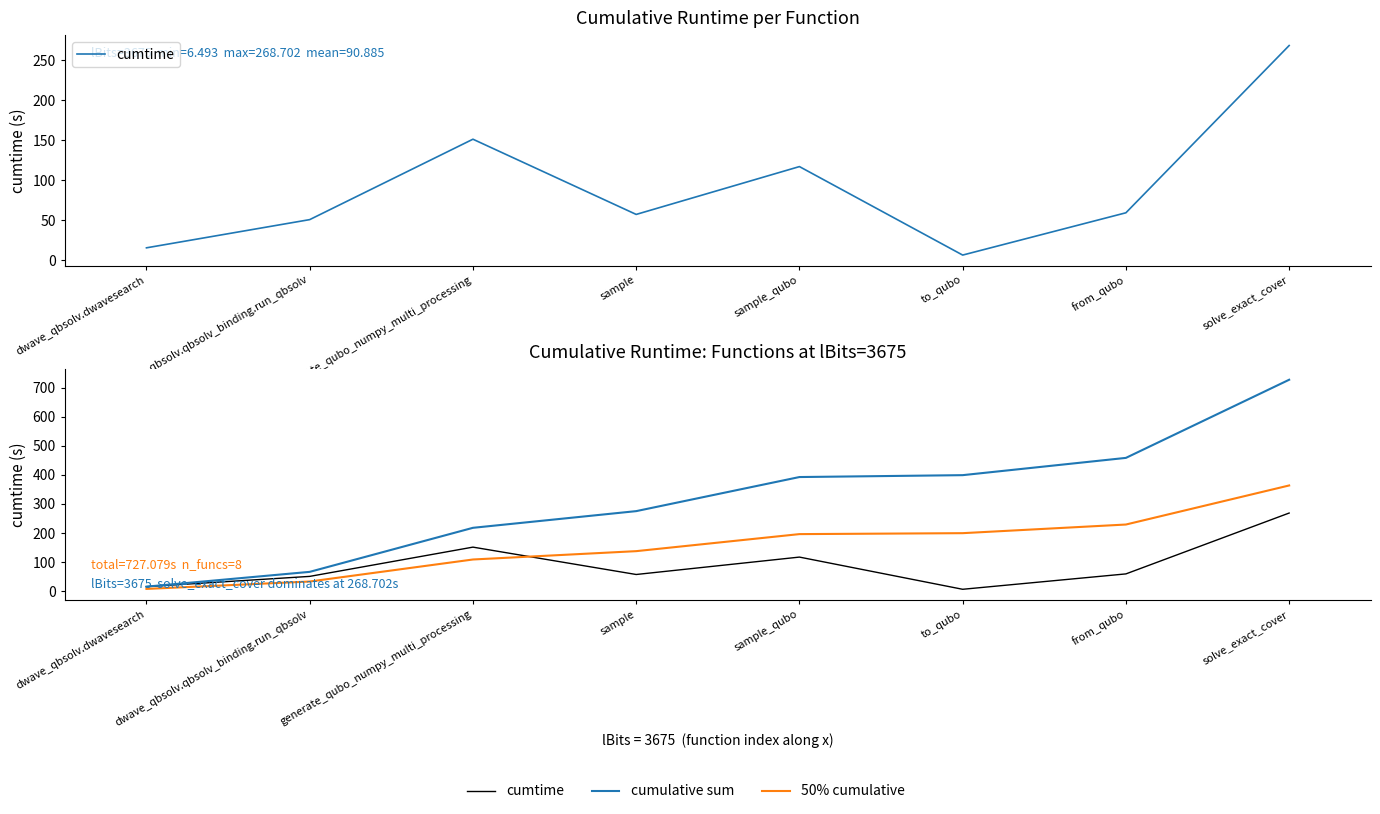

True or false: 50% cumulative and cumulative sum cross at least once.

False